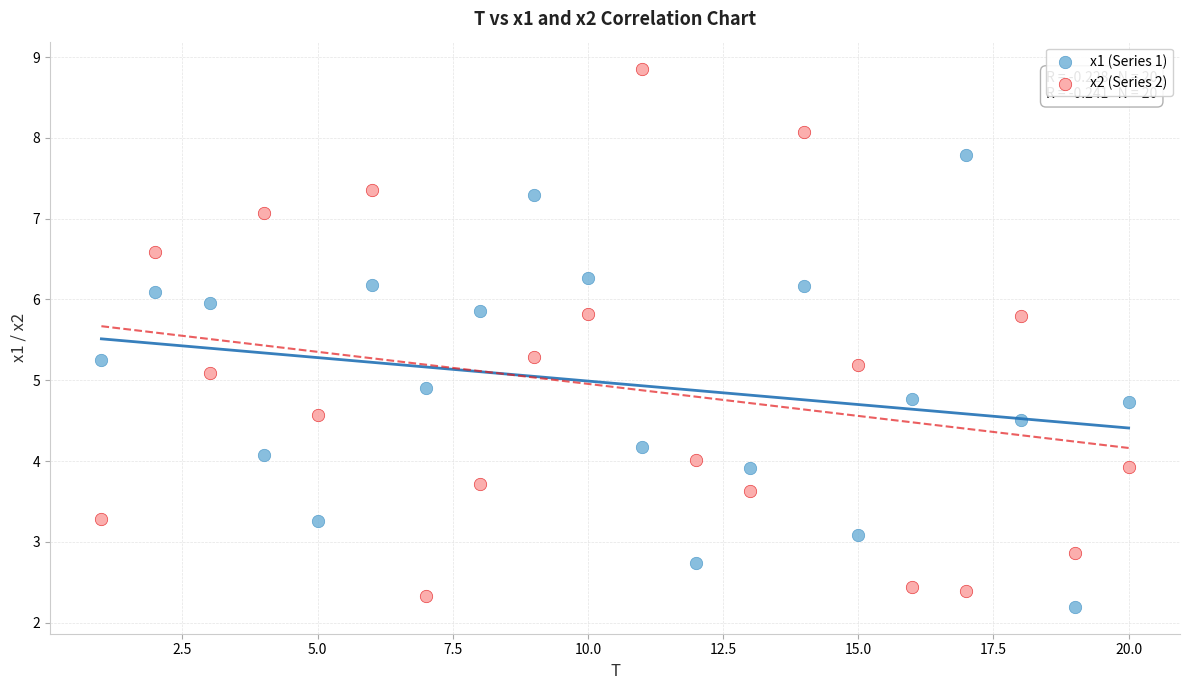

Across all data points, what is the range of X values (max minus min)?

19.0